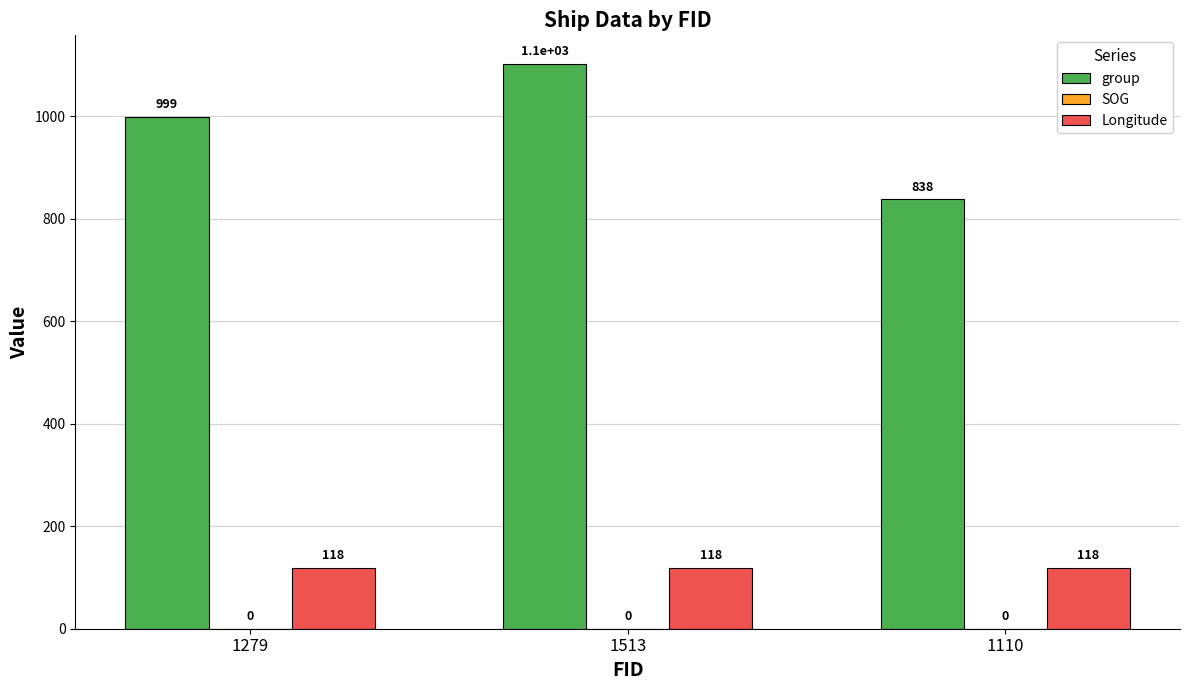

What is the spread (max minus min) of values at 1110?

719.6